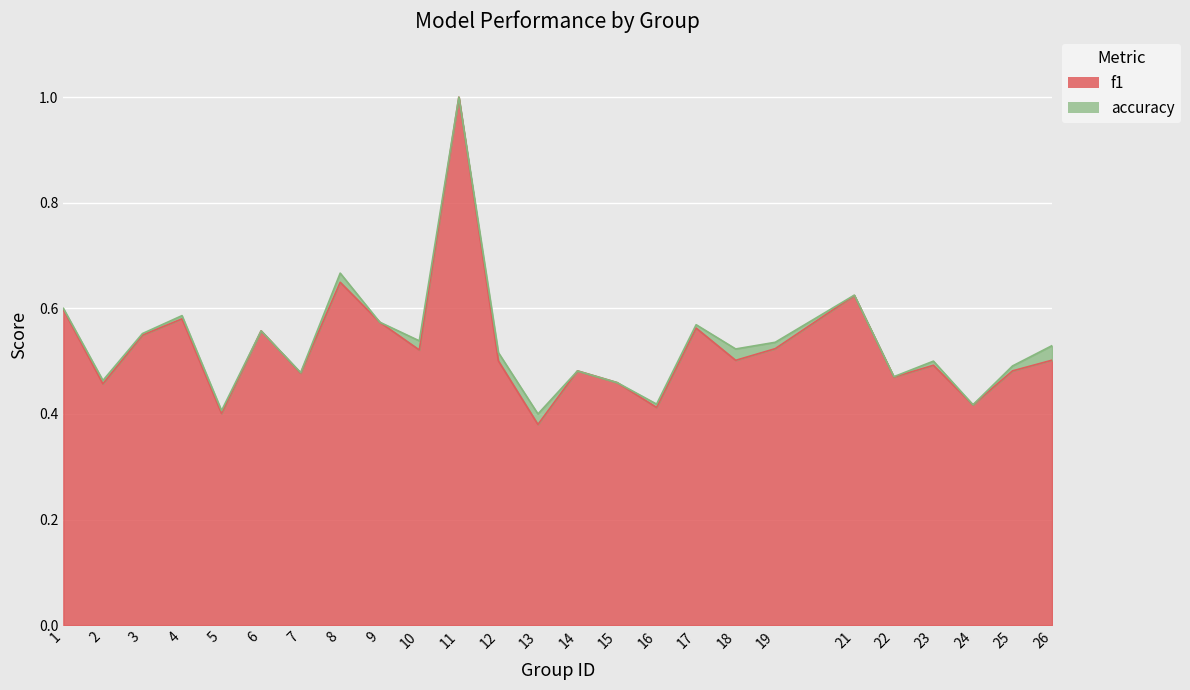

Which series has the widest spread of values?

f1